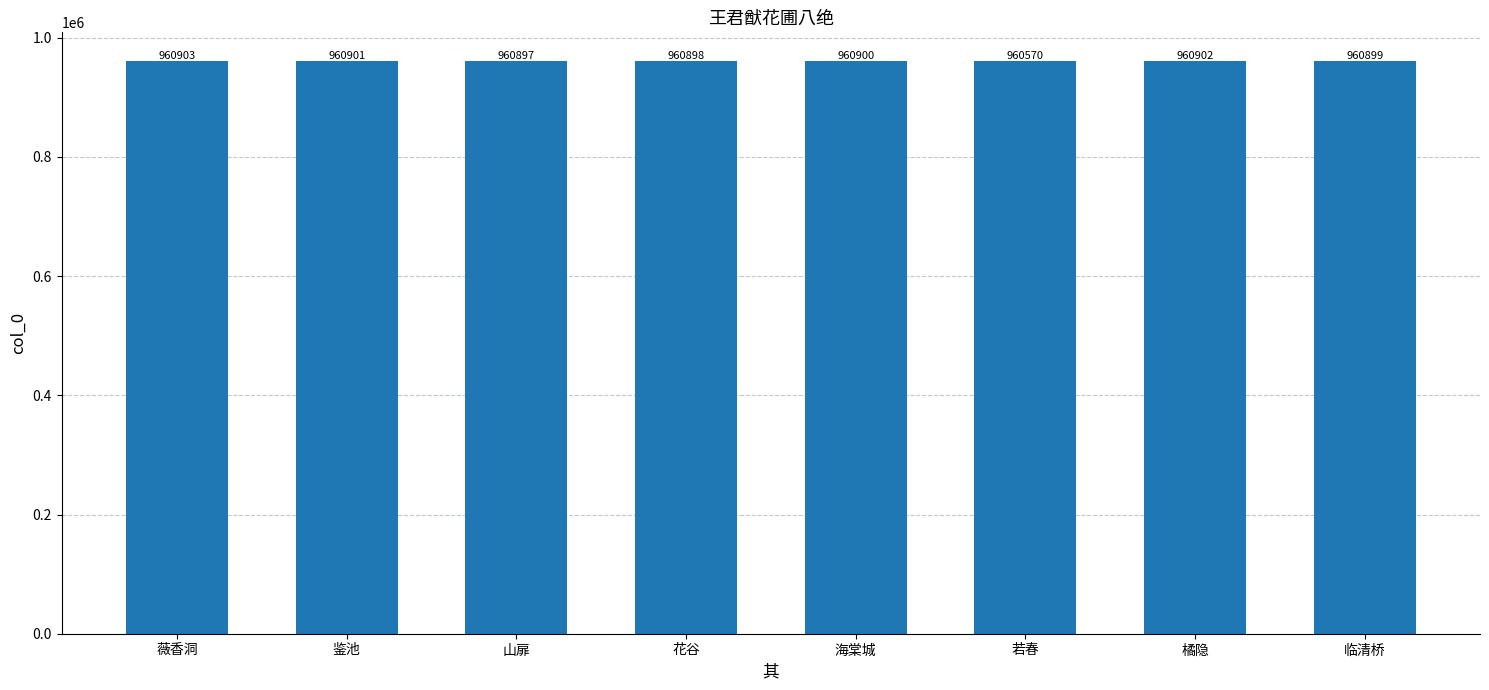

Rank the categories by value from lowest to highest.

若春, 山扉, 花谷, 临清桥, 海棠城, 鉴池, 橘隐, 薇香洞